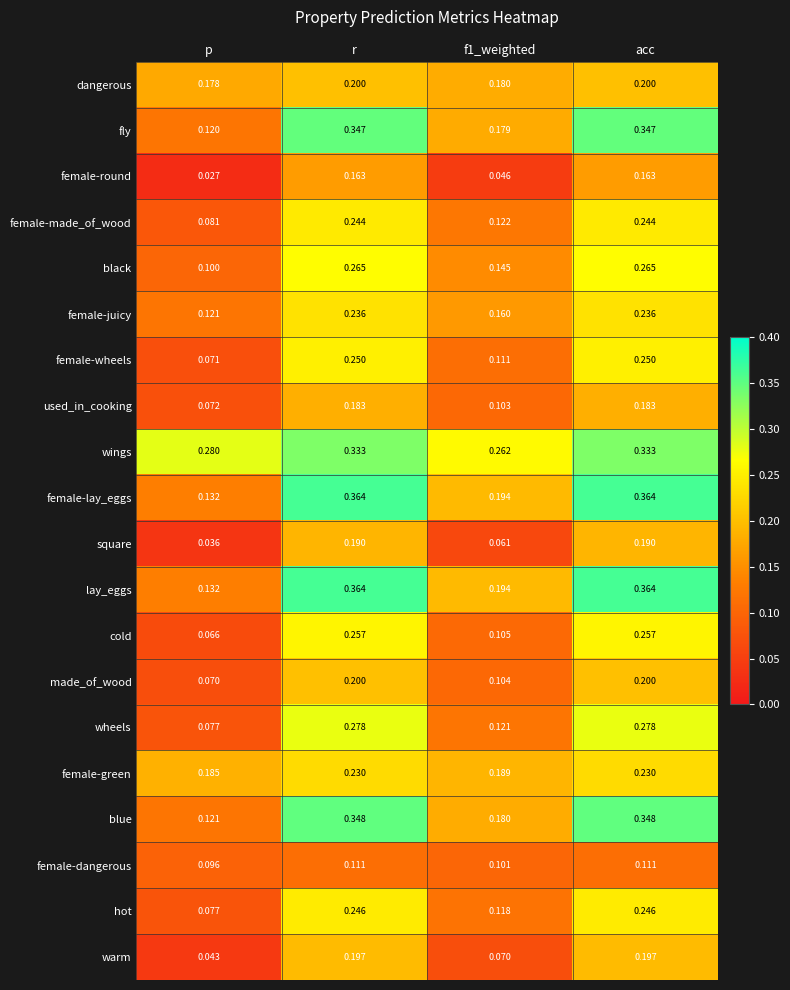

Which series has the largest total across all categories?

wings